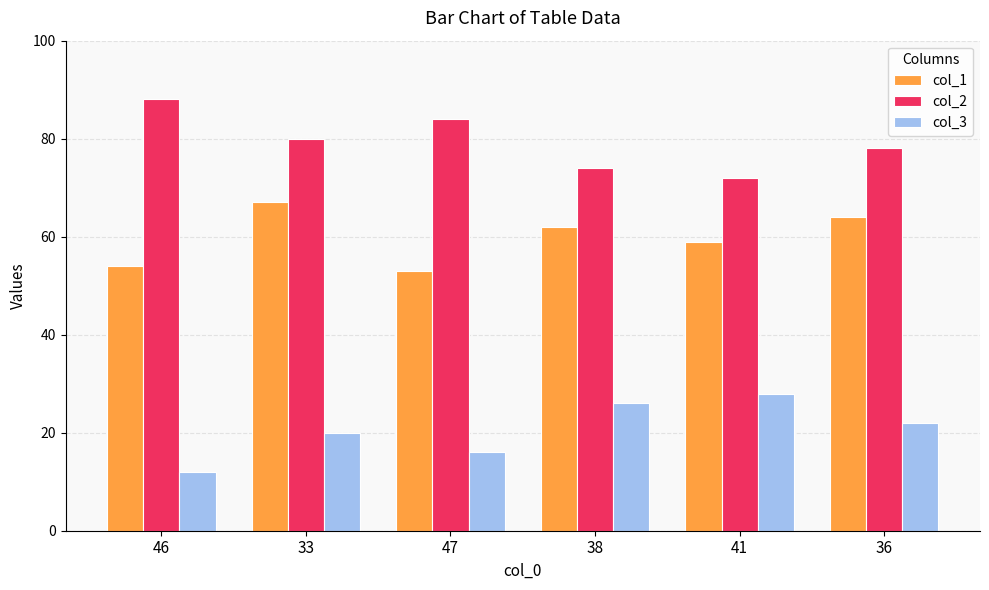

What is the difference between the maximum and minimum values in the col_1 series?

14